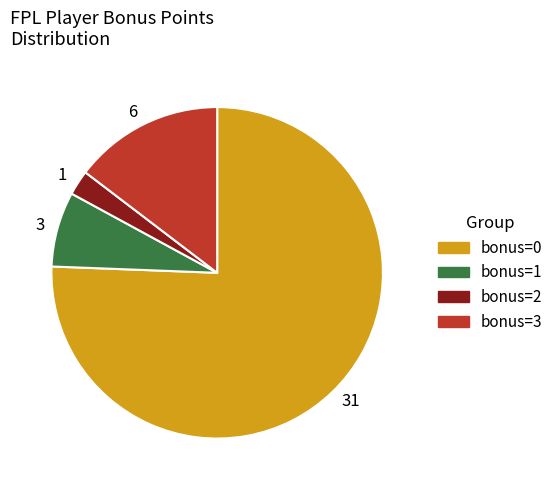

Approximately how many times larger is the value at 1 compared to 3?

0.3